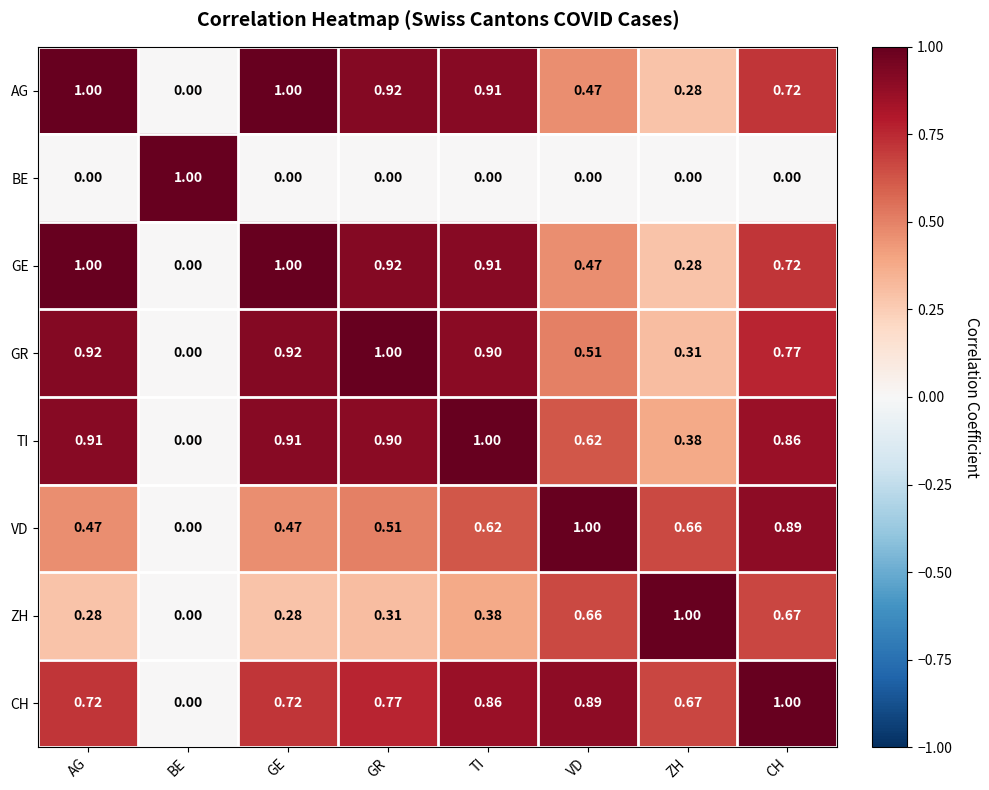

At which label is AG closest to 0?

BE